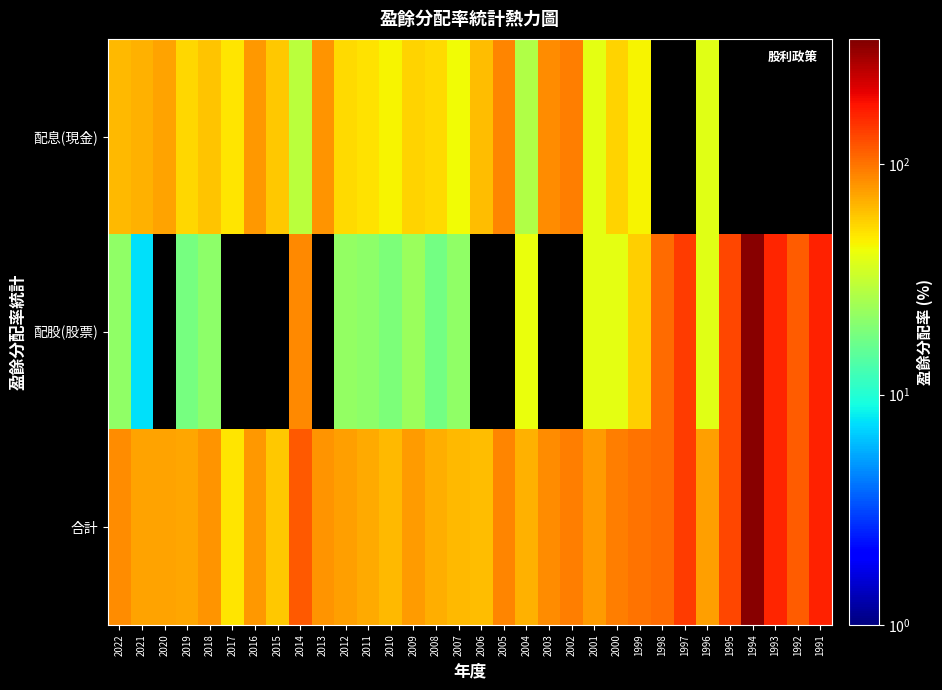

At which category does the chart reach its peak across all series?

1994